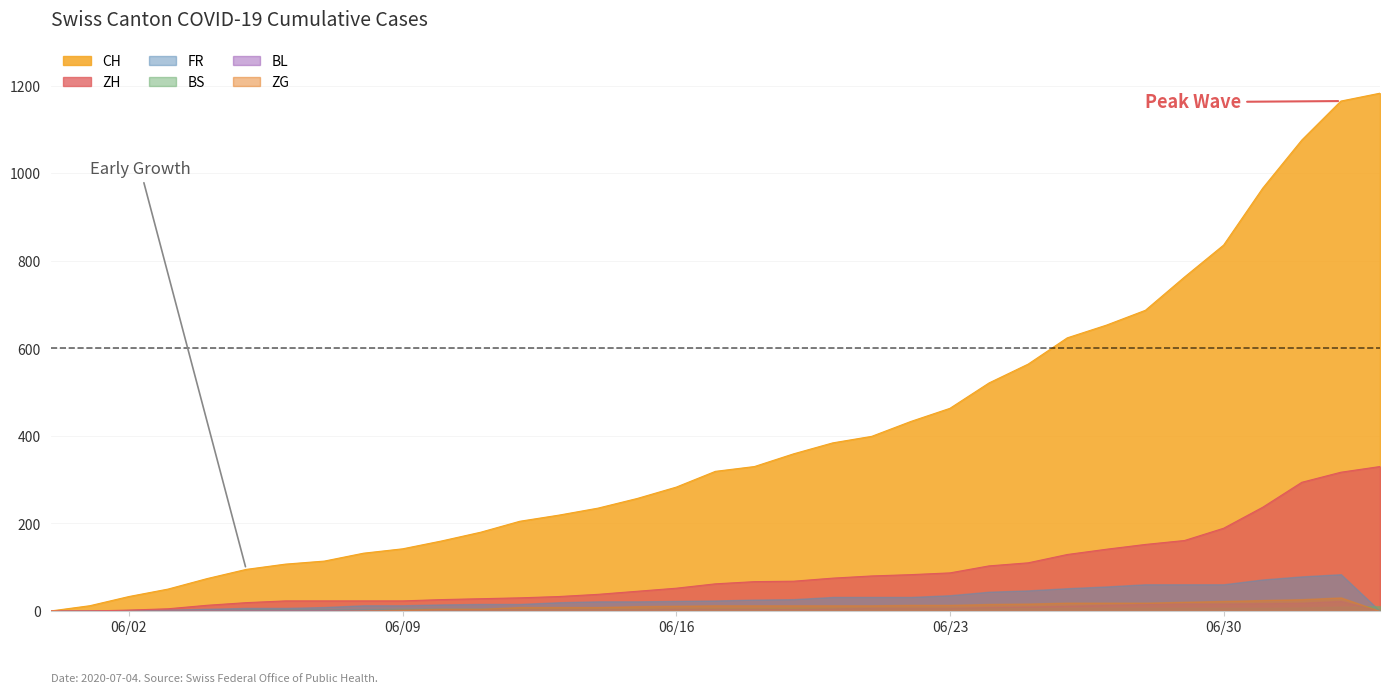

What is the value of the CH point at the 18th from the left?

319